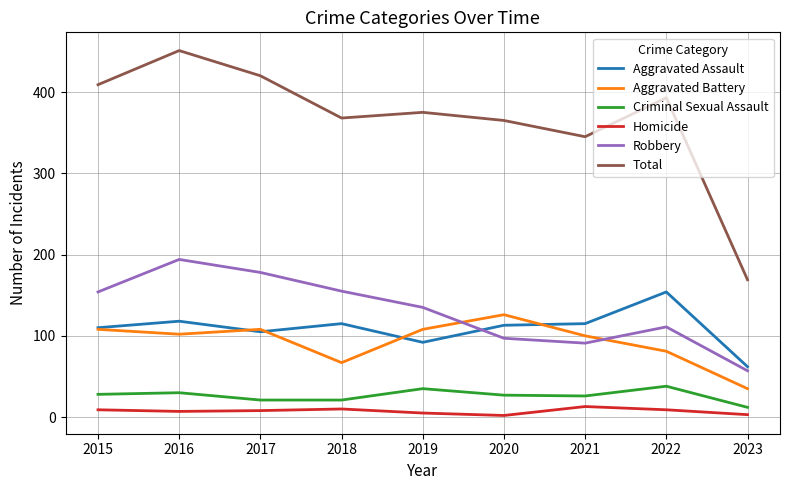

List the series in order of their peak value, highest first.

Total, Robbery, Aggravated Assault, Aggravated Battery, Criminal Sexual Assault, Homicide